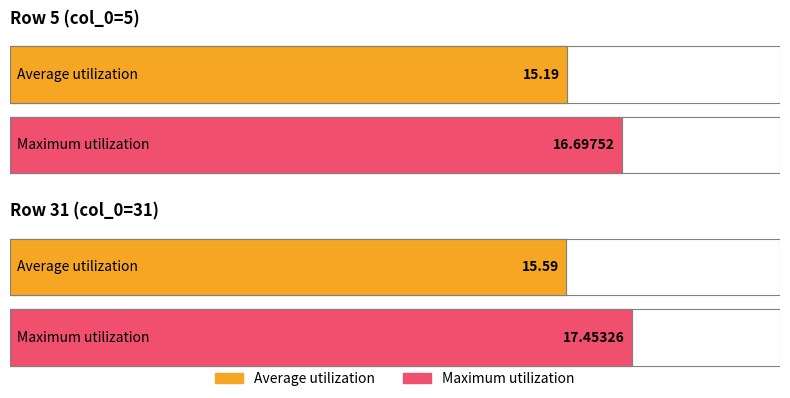

What is the highest value of the Maximum utilization series?

17.5